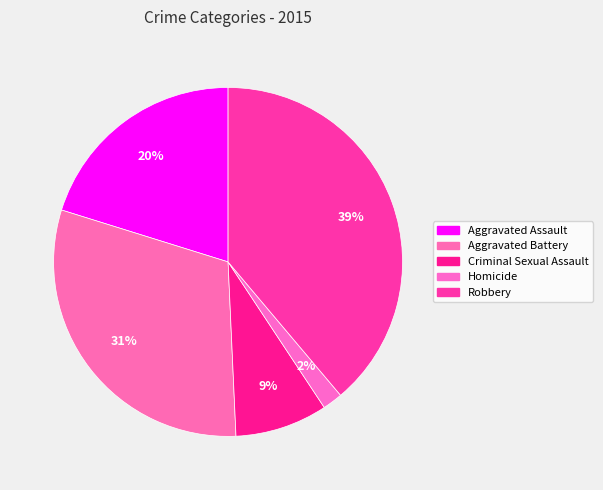

Does Aggravated Assault account for over 50% of the chart?

No